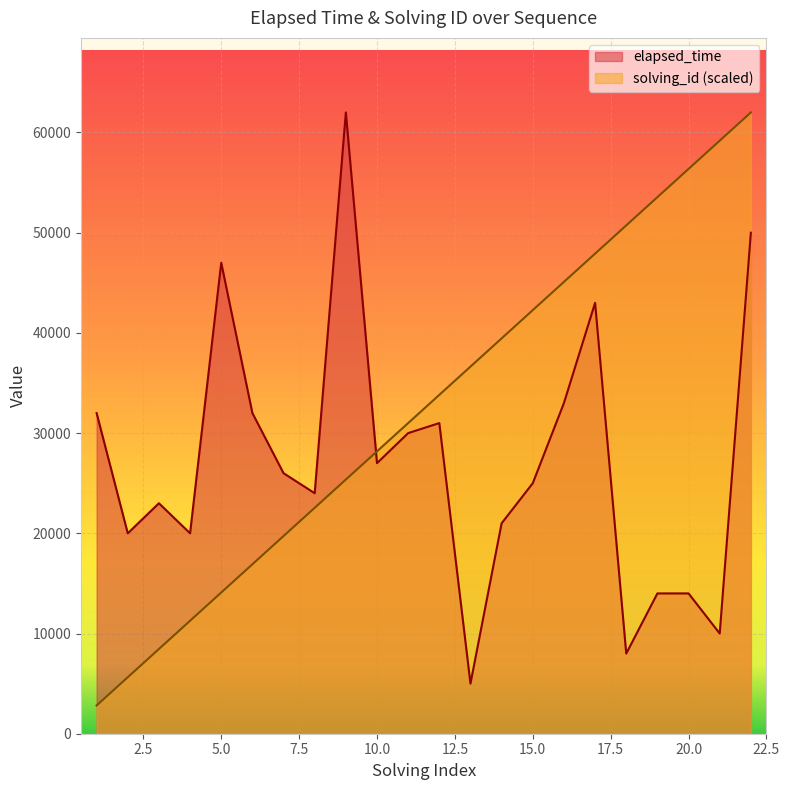

The solving_id series shows 18294.7 at 14. True or false?

False